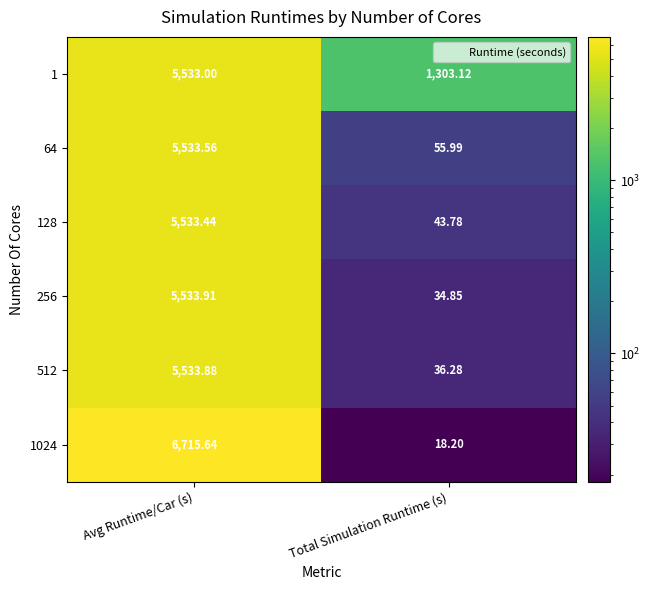

At which category is the sum across all series the highest?

Avg Runtime/Car (s)